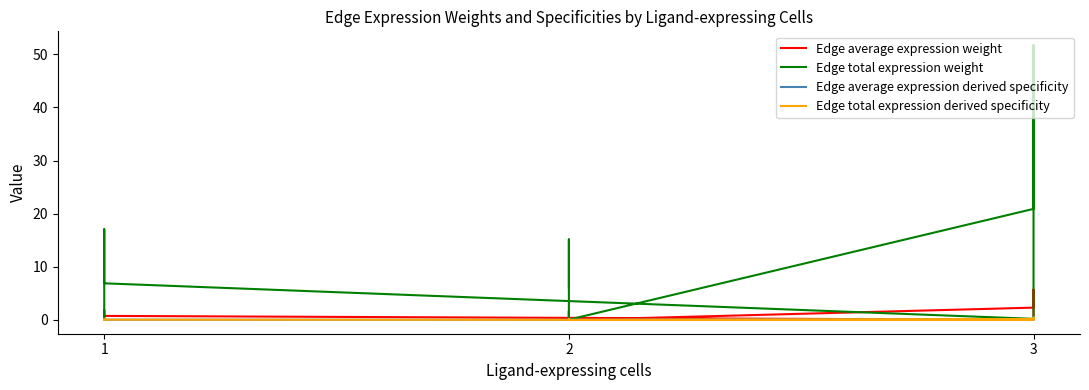

True or false: Edge average expression derived specificity and Edge average expression weight intersect in this chart.

False